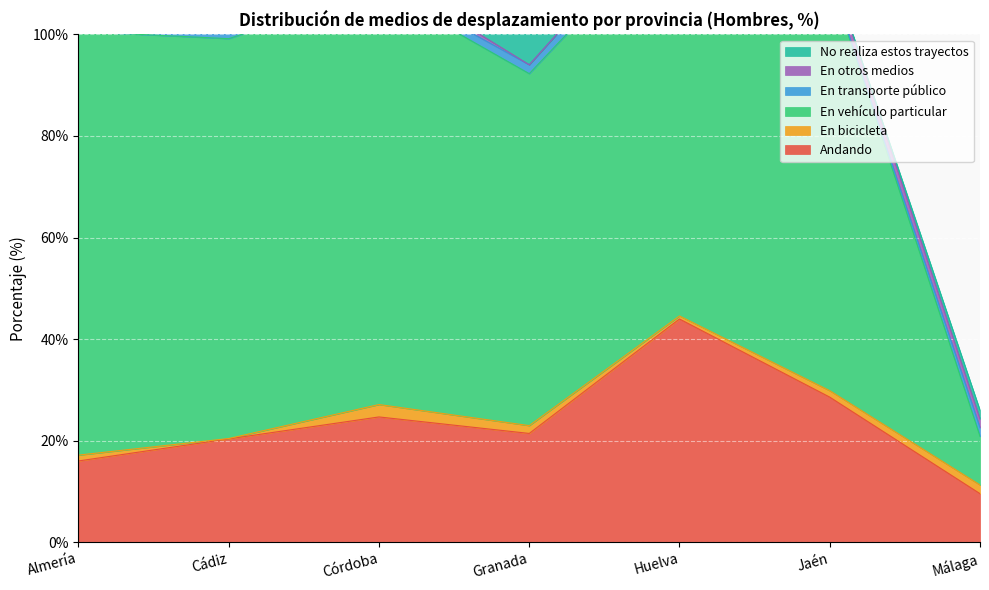

Reading right to left, list all the values displayed in this chart.

Andando: 9.6	28.6	44.0	21.4	24.7	20.4	16.0
En bicicleta: 1.7	1.3	0.6	1.5	2.4	0.1	1.1
En vehículo particular: 9.6	81.2	79.0	69.3	82.0	78.8	83.4
En transporte público: 1.7	0.1	3.3	1.8	1.3	5.0	4.2
En otros medios: 1.7	2.3	0.0	0.0	1.9	2.0	0.5
No realiza estos trayectos: 1.7	0.0	1.9	9.7	1.5	1.3	2.4